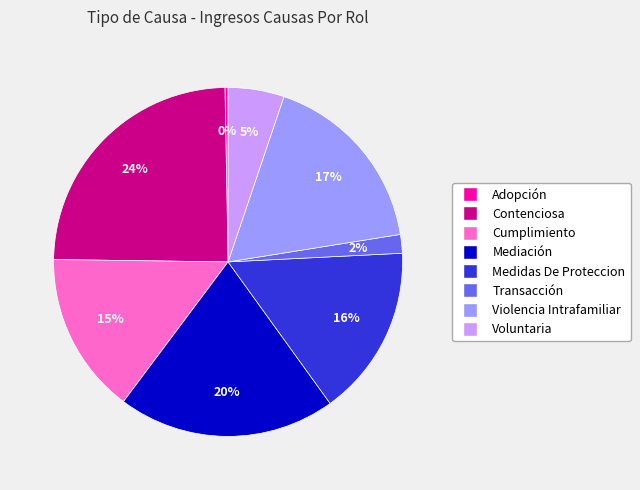

Which category has the biggest portion of the pie?

Contenciosa